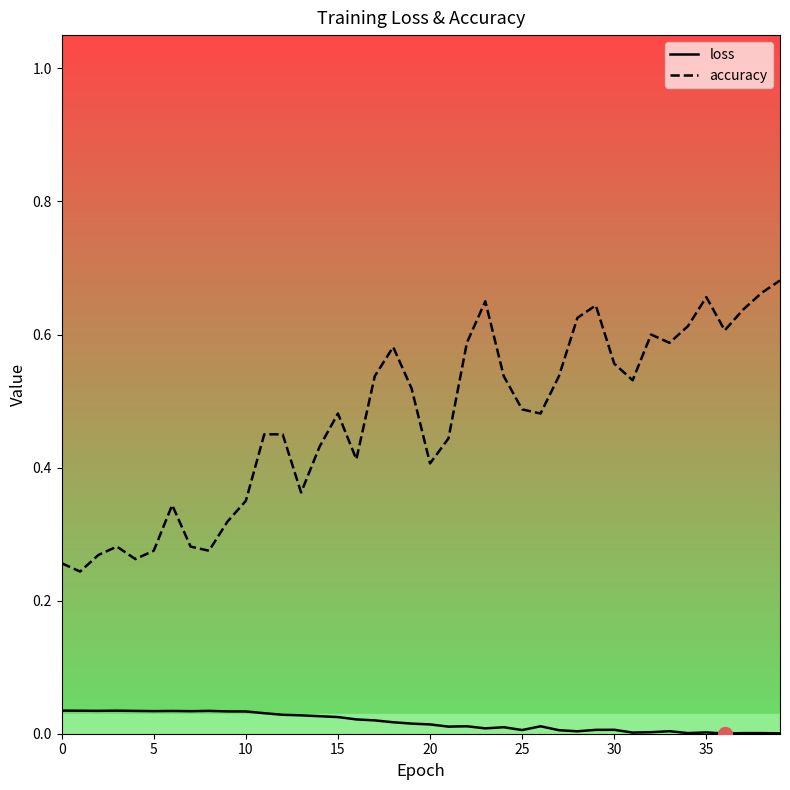

Rank the series by their maximum value, from highest to lowest.

accuracy, loss